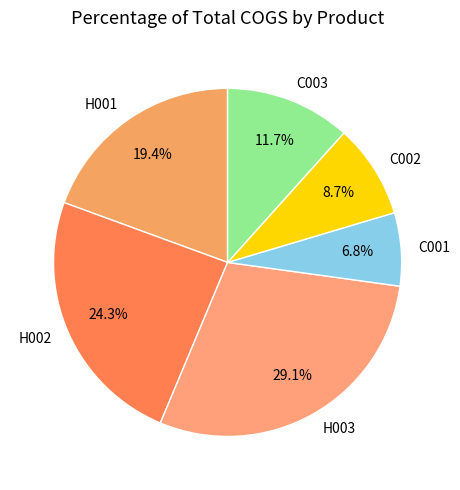

To the nearest percent, what is the average slice percentage?

17%